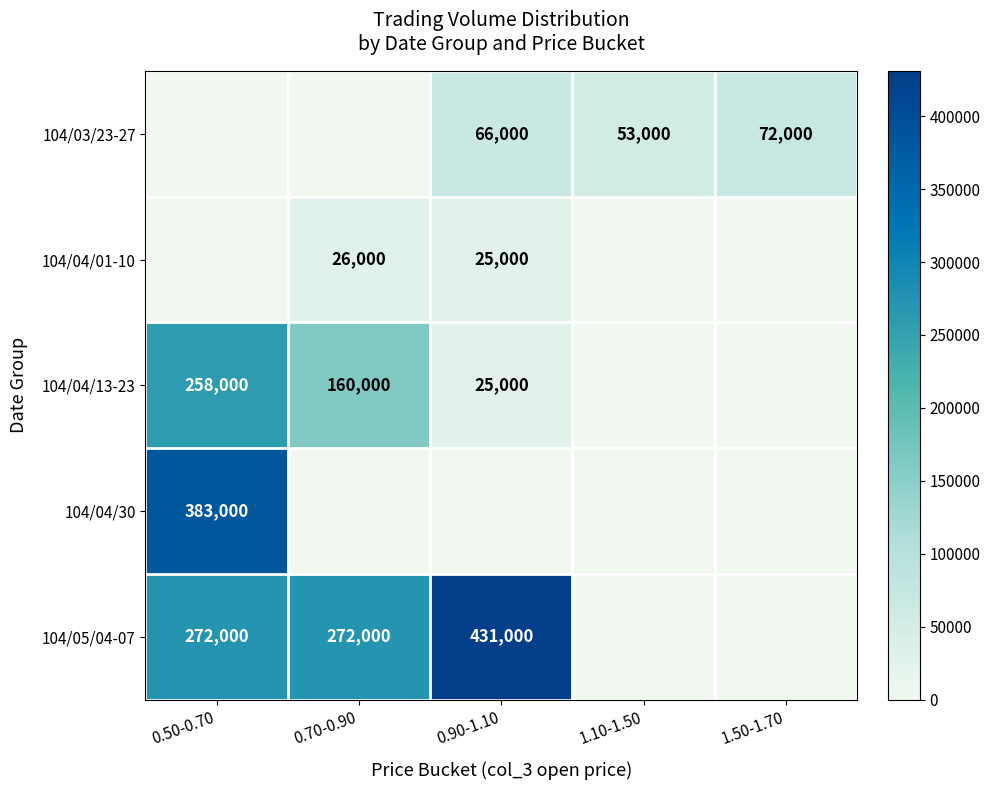

Is the value of 104/04/30 at 0.50-0.70 greater than the value of 104/04/01-10 at 0.90-1.10?

Yes